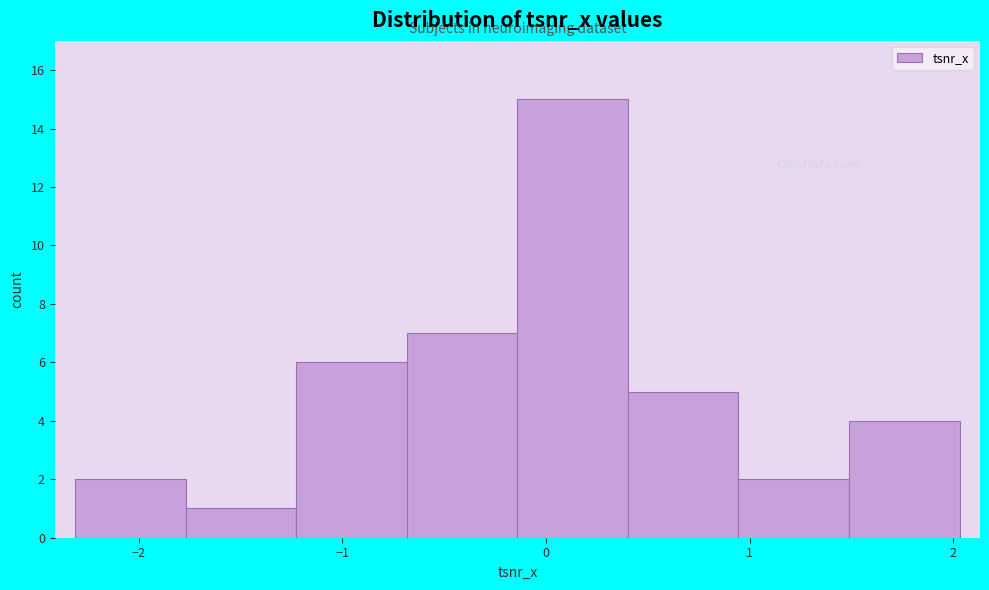

How tall is the bar that spans 1.5 to 2.0 on the x-axis? Neither the bar edges nor the heights are printed on the chart, so give them approximately, as read against the axes.

4